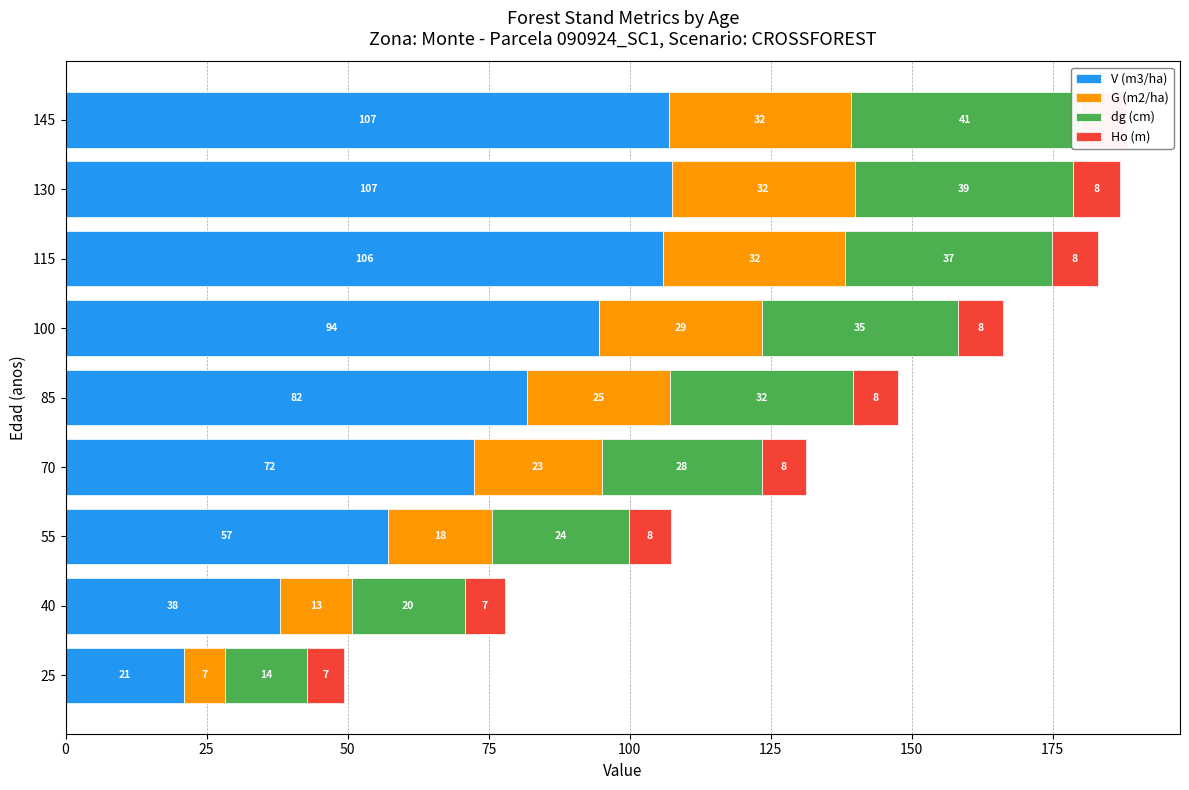

At how many categories does at least one series exceed 35?

8